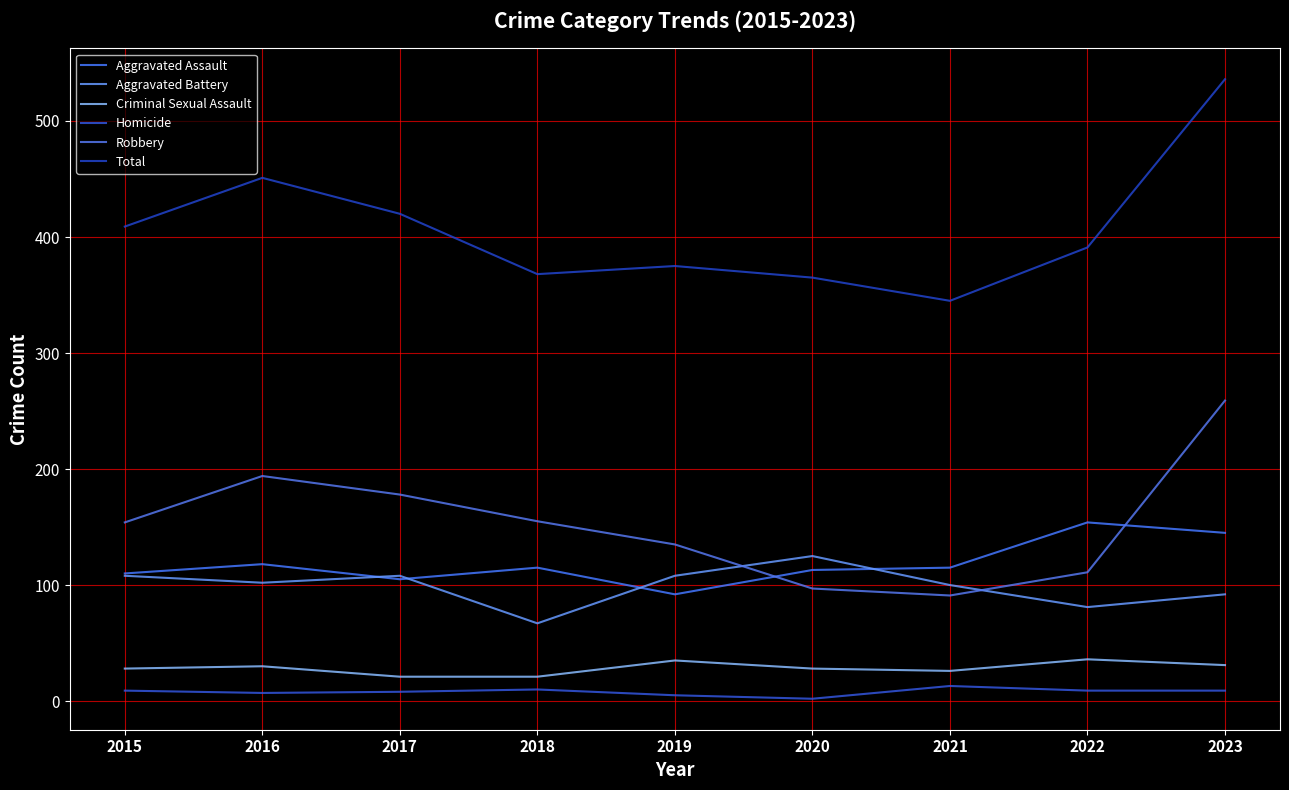

Is it true that Aggravated Battery equals 209 at 2020?

False